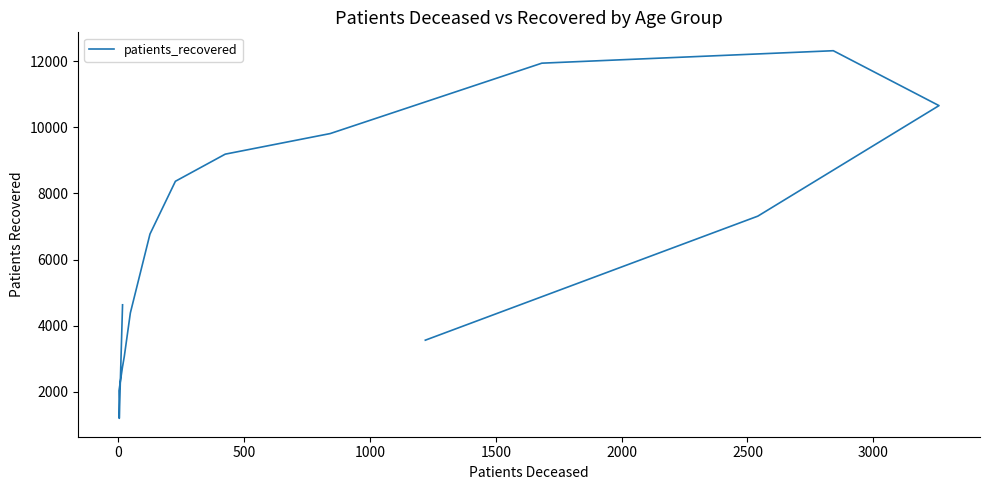

What is the change in value from −500 to 1000?

-1869